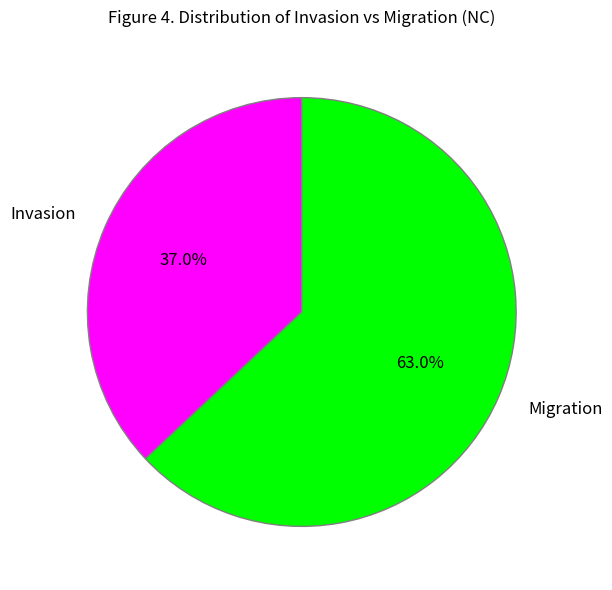

Is Migration the majority of the pie?

Yes